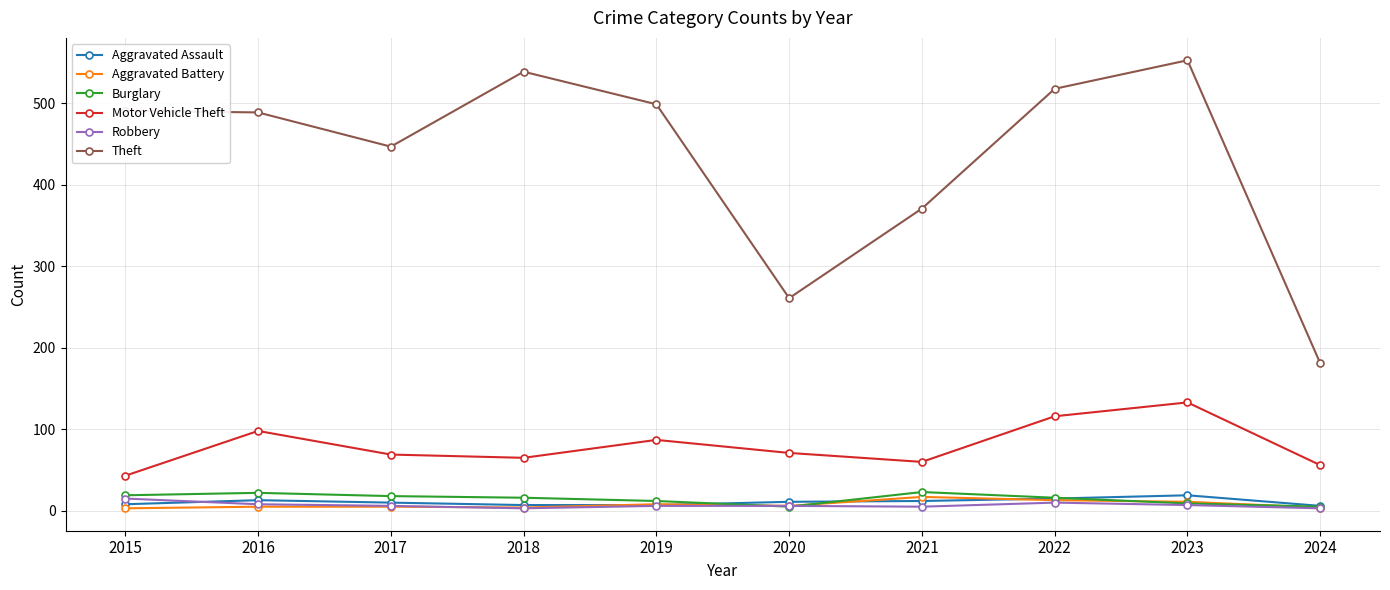

Which series changed the most between 2016 and 2017?

Theft